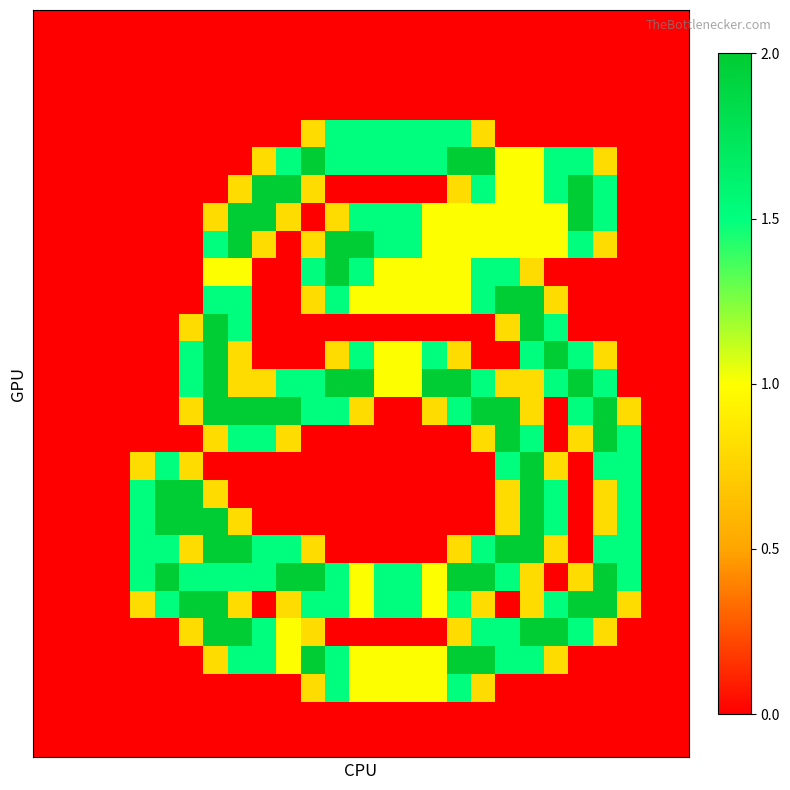

At how many categories does at least one series exceed 0?

21